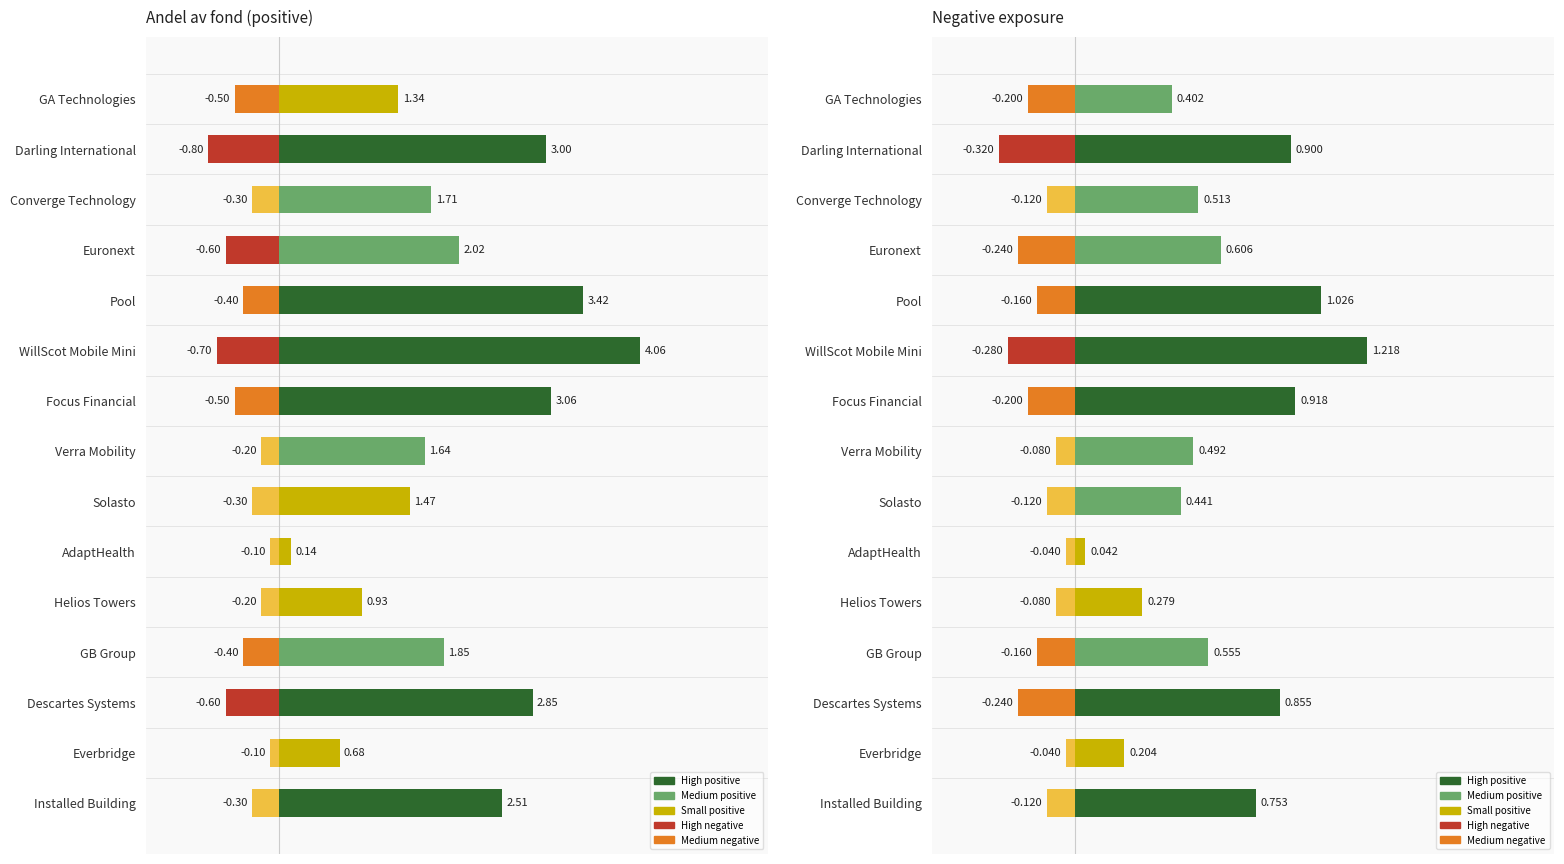

What is the highest value of the Andel av fond (positive) series?

4.1